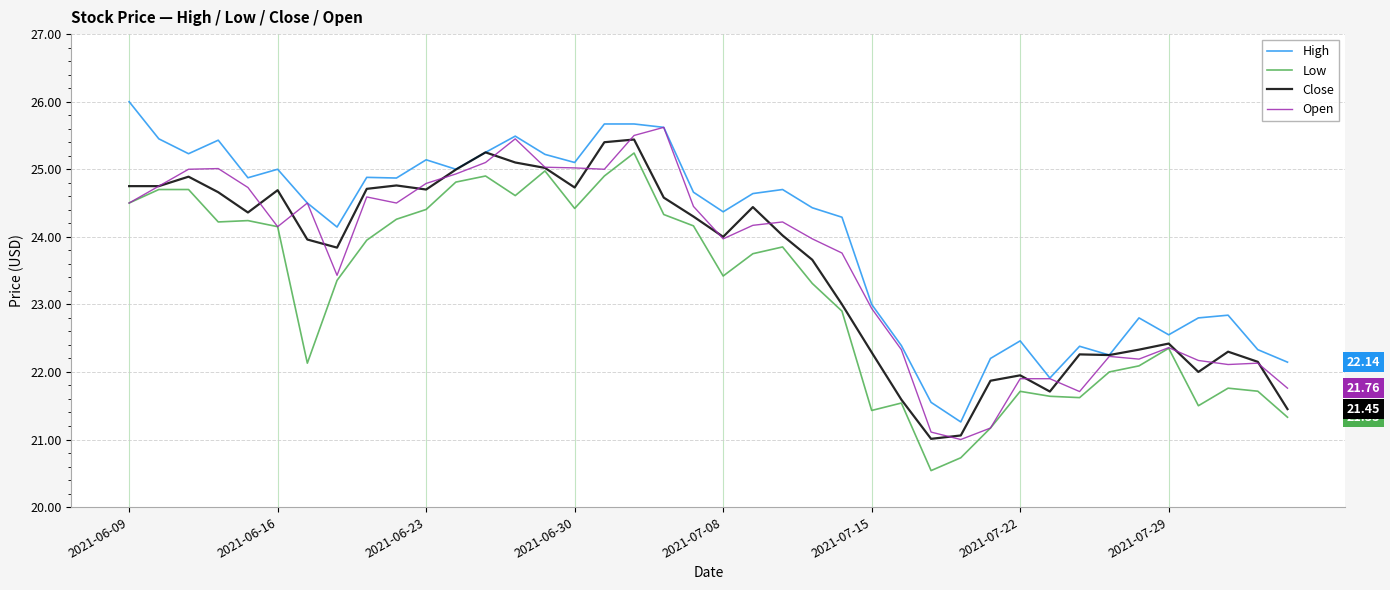

What is the maximum value shown in the chart?

26.0